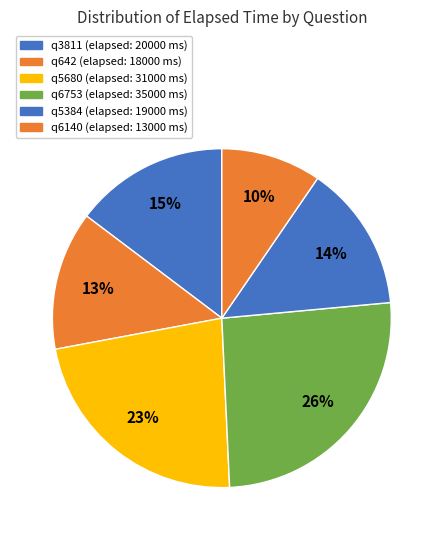

To the nearest percent, what portion does q5680 represent?

23%